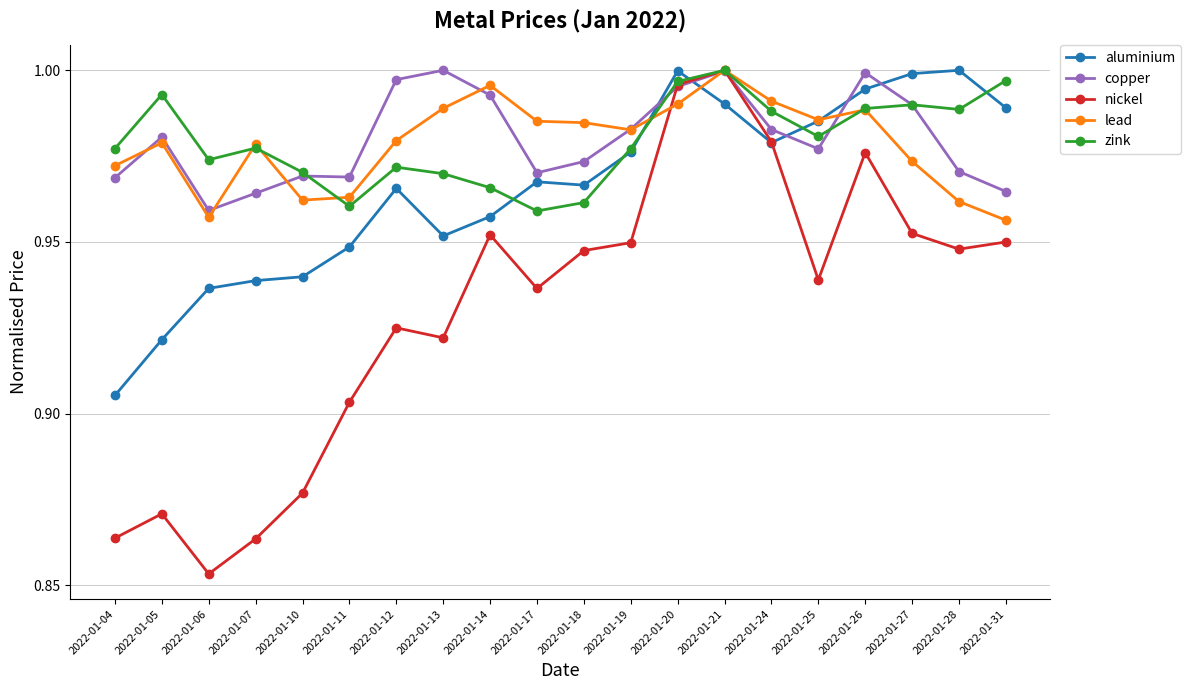

How many lines are shown in the chart?

5